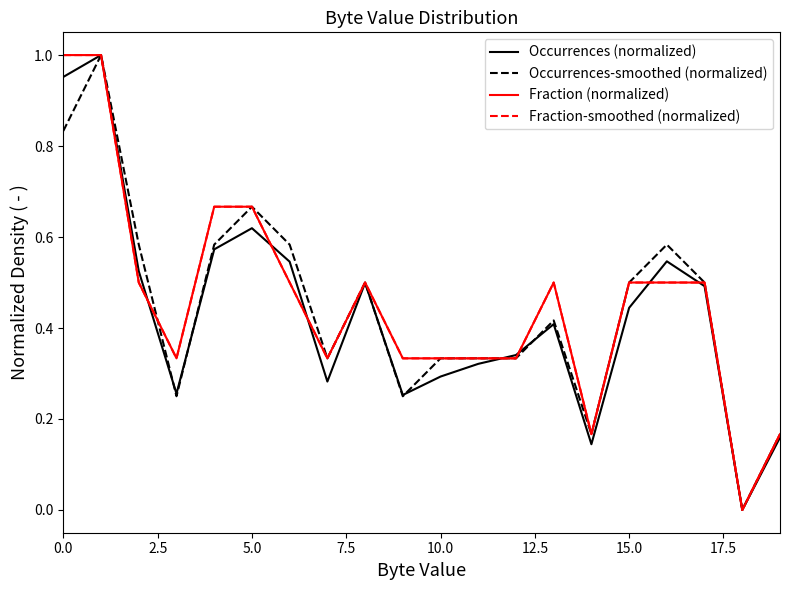

Which series has the largest total across all categories?

Fraction (normalized)